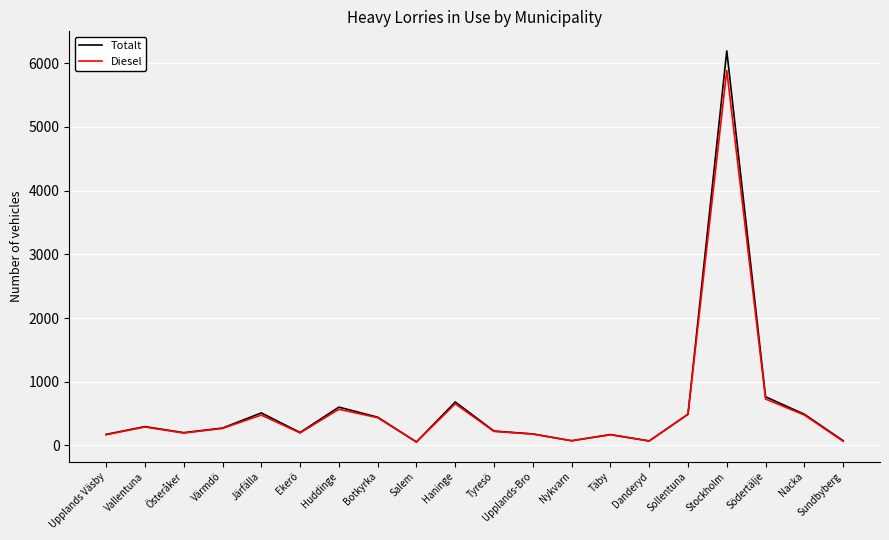

What is the minimum value shown in the chart?

53